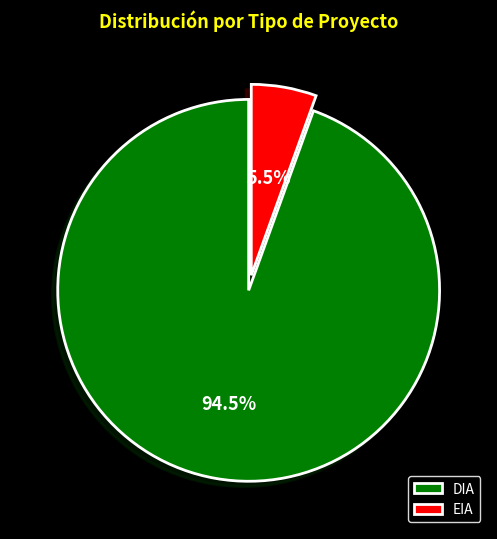

Which category accounts for the majority?

DIA